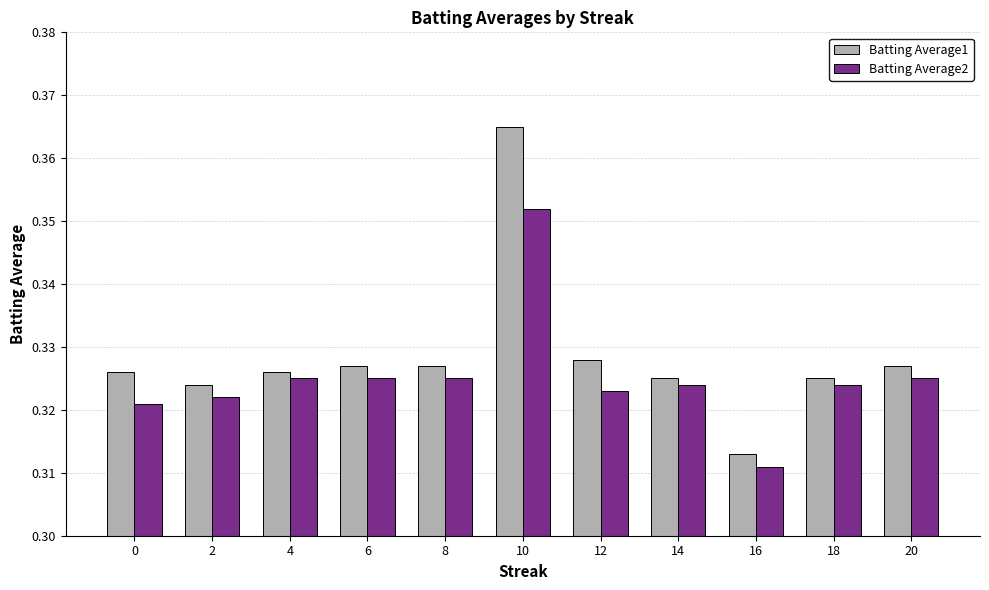

Which category has the highest value across all series?

10